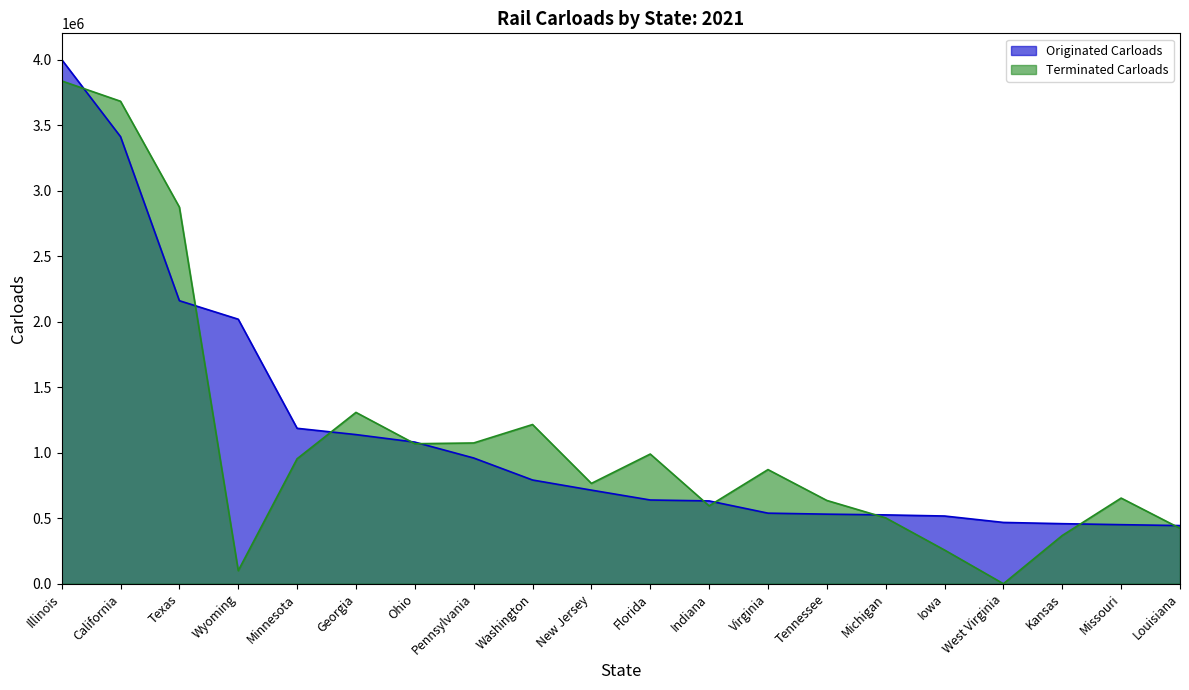

Which label corresponds to the smallest value in the chart?

West Virginia